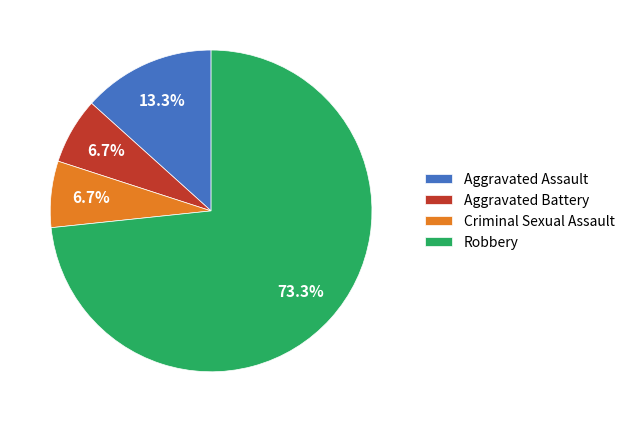

Approximately how many times larger is the value at Aggravated Assault compared to Robbery?

0.2